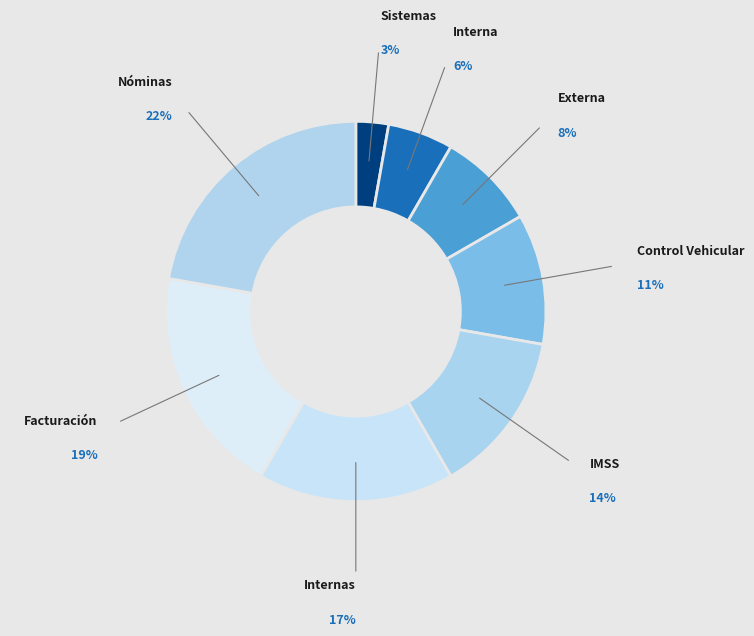

What is the largest slice in the pie chart?

Nóminas